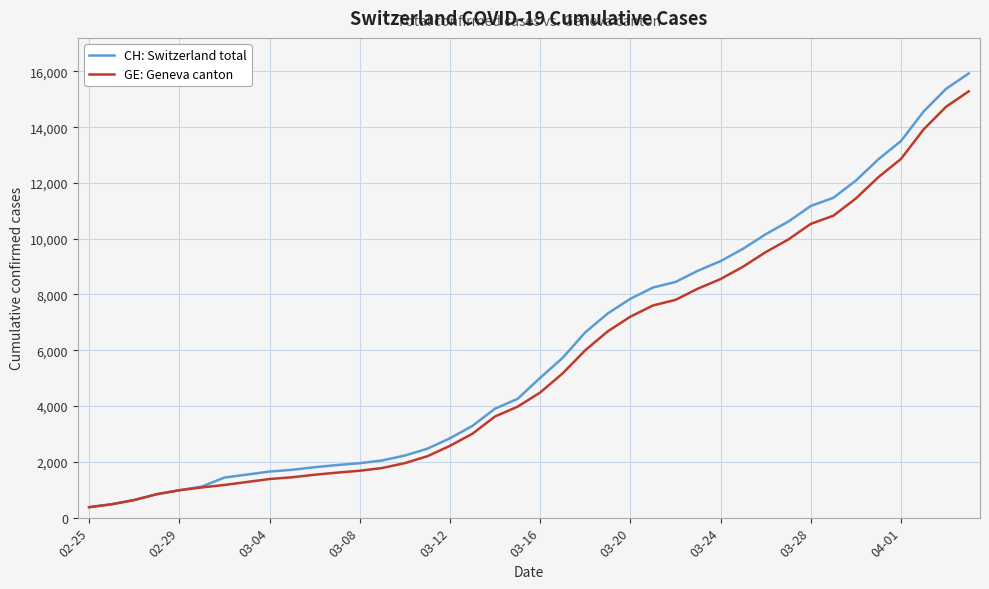

Which series has the widest spread of values?

CH: Switzerland total